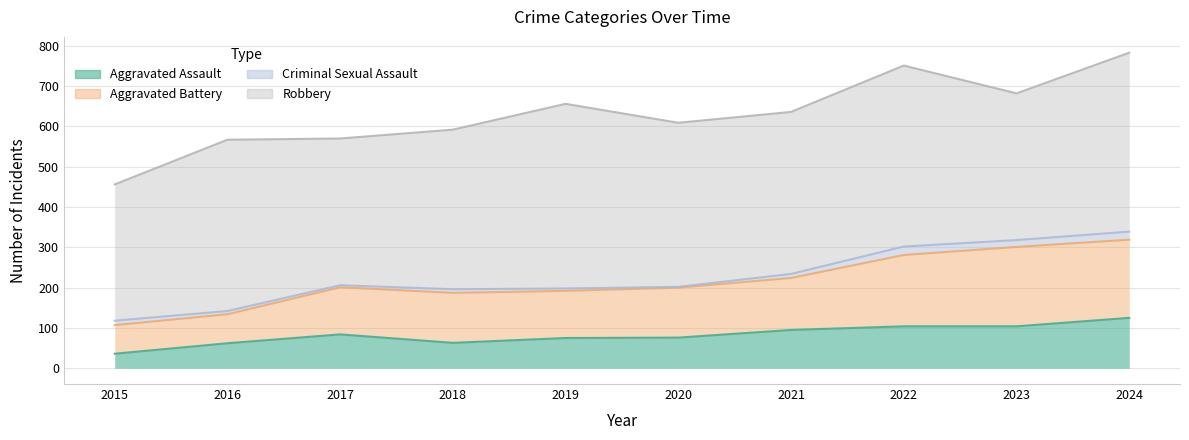

What is the sum of all Aggravated Assault values?

824